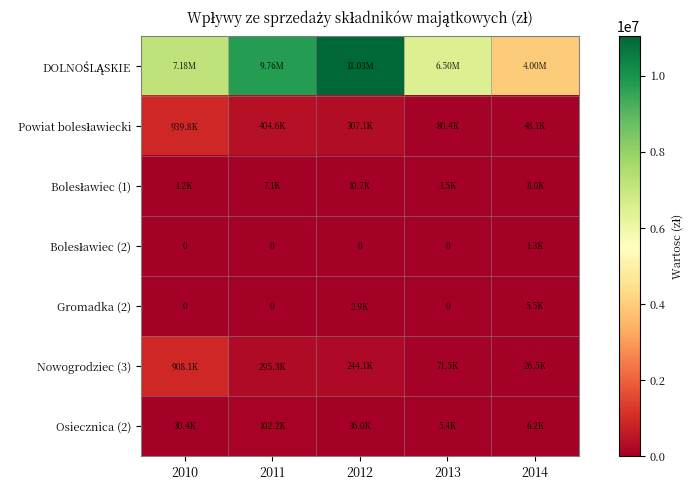

Which series has the largest total across all categories?

DOLNOŚLĄSKIE